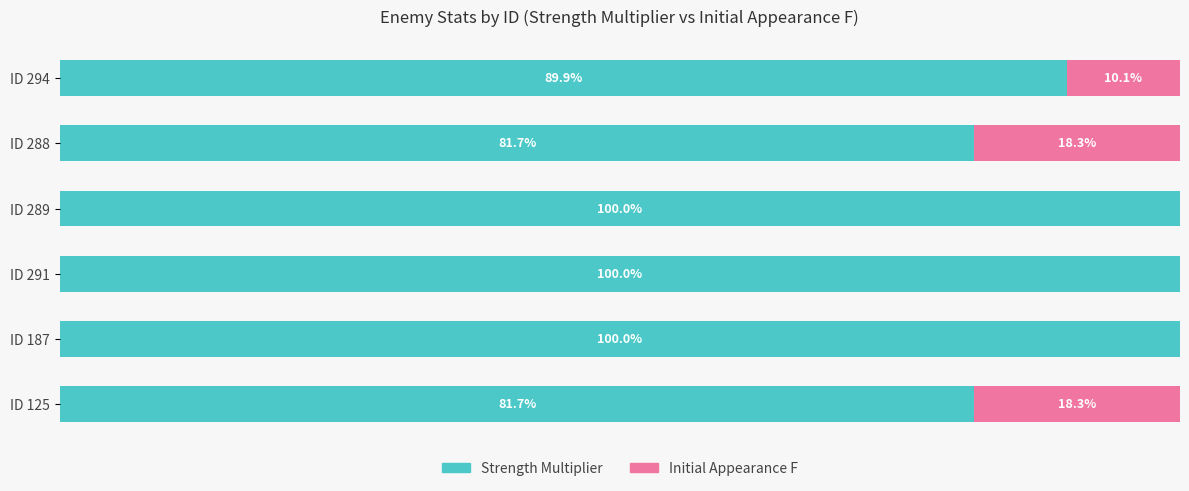

At which label is Strength Multiplier closest to 90?

ID 294